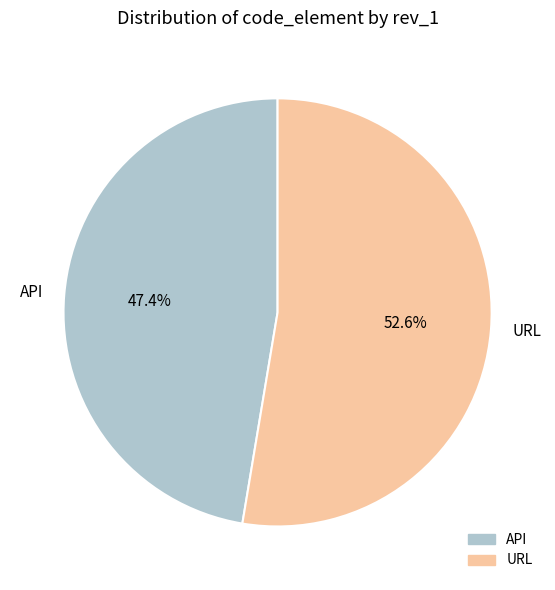

How many segments does this pie chart have?

2